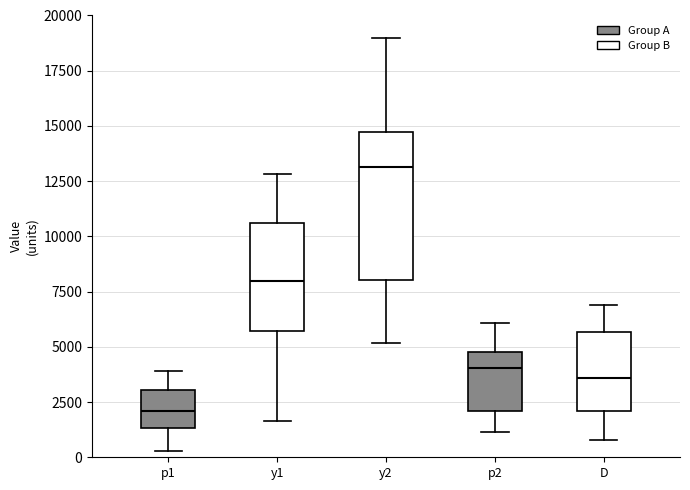

Which box's median line is the lowest?

p1